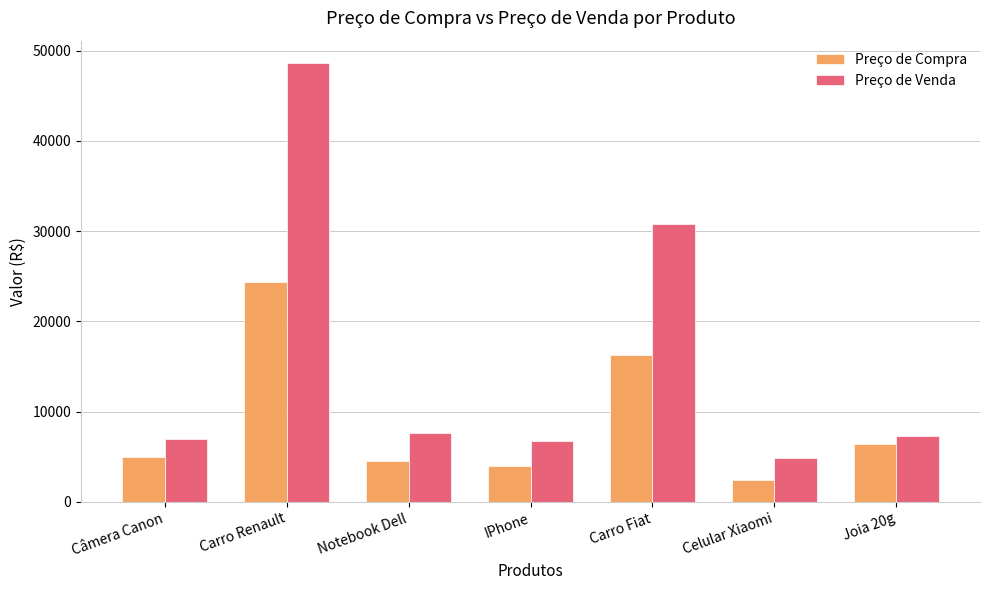

List the series in order of their peak value, lowest first.

Preço de Compra, Preço de Venda